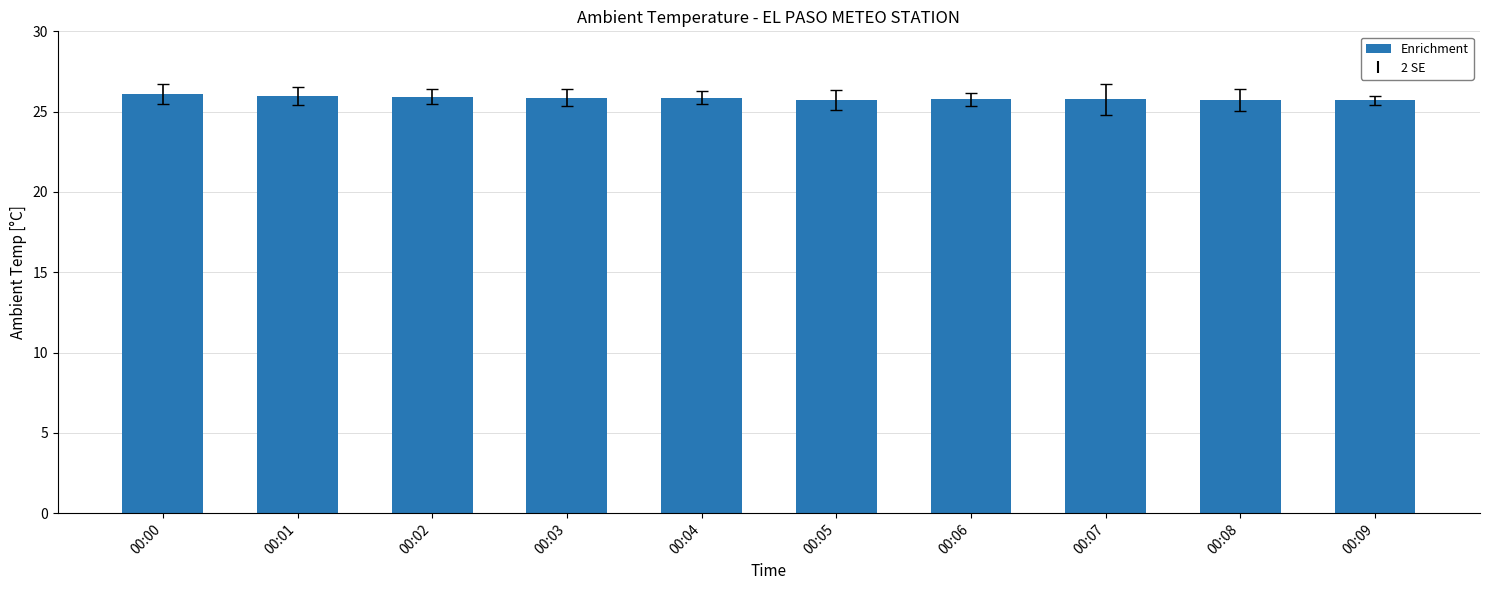

What is the ratio of the value at 00:01 to the value at 00:06?

1.0